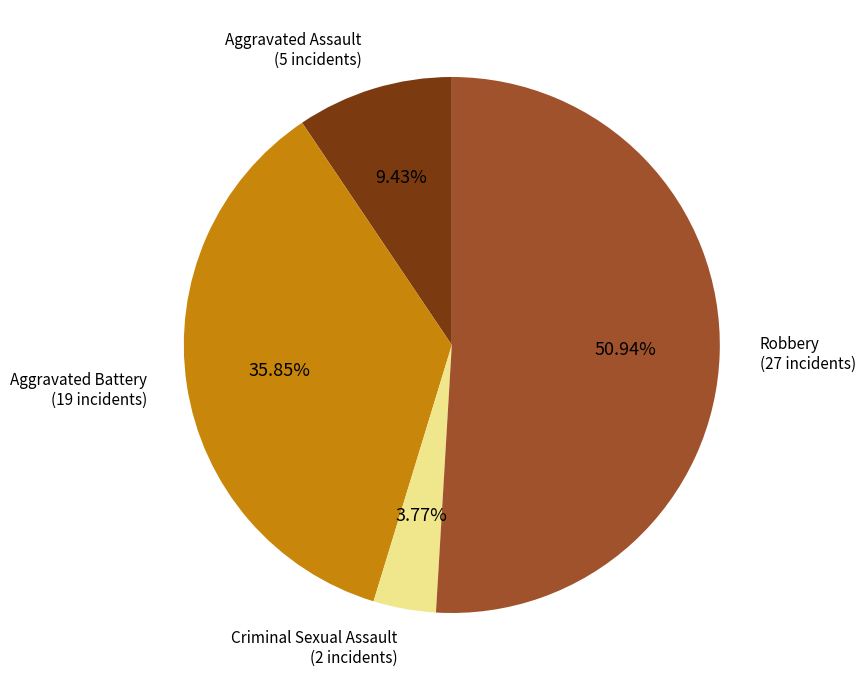

To the nearest percent, what is the difference between the largest and smallest slice percentages?

47%